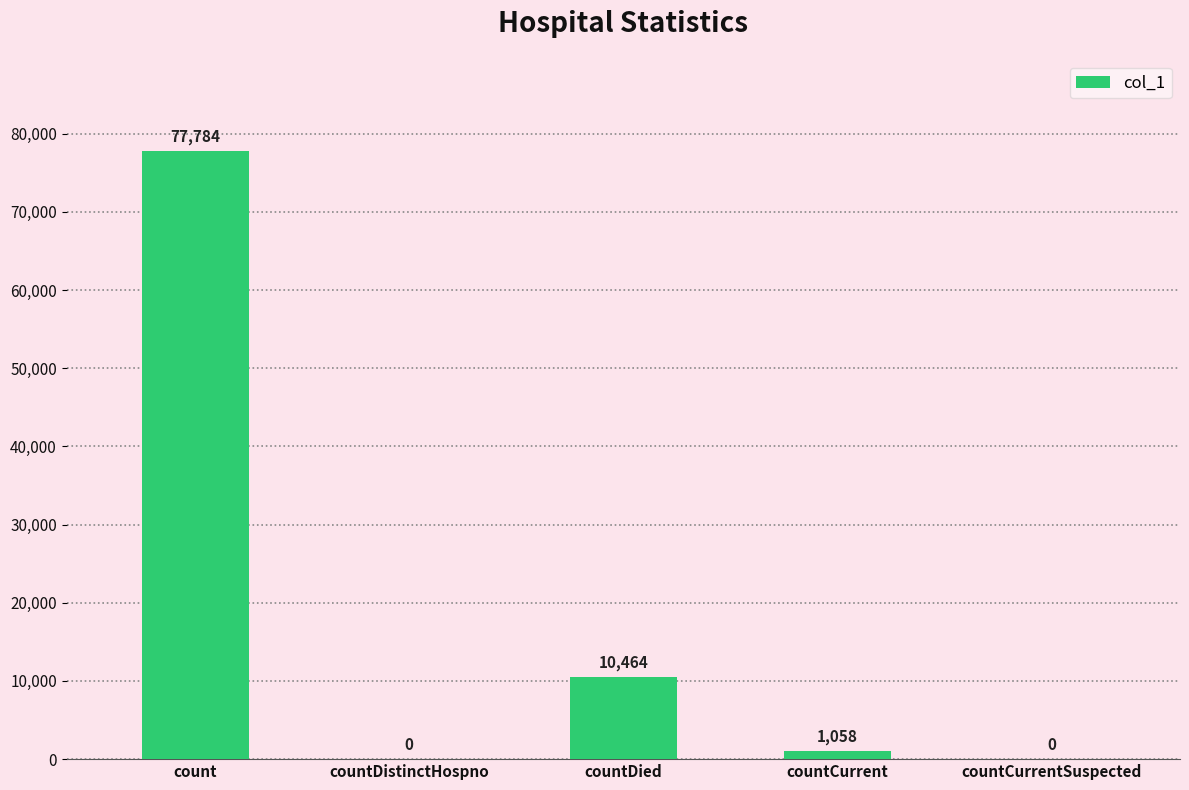

What is the sum of all values?

89306